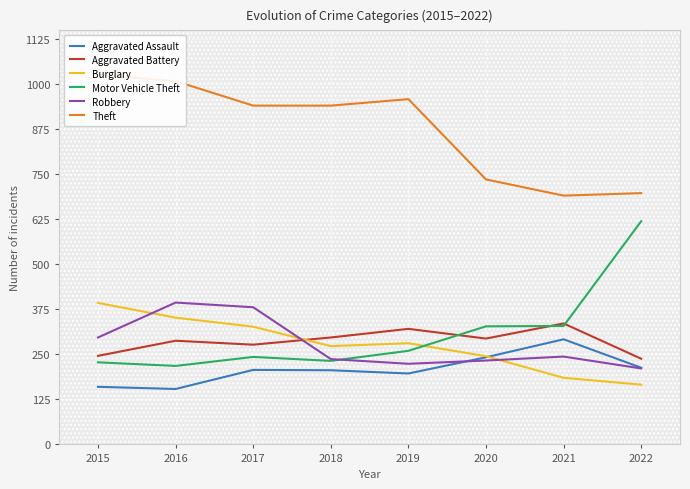

How many interior local valleys does the Aggravated Battery series have?

2